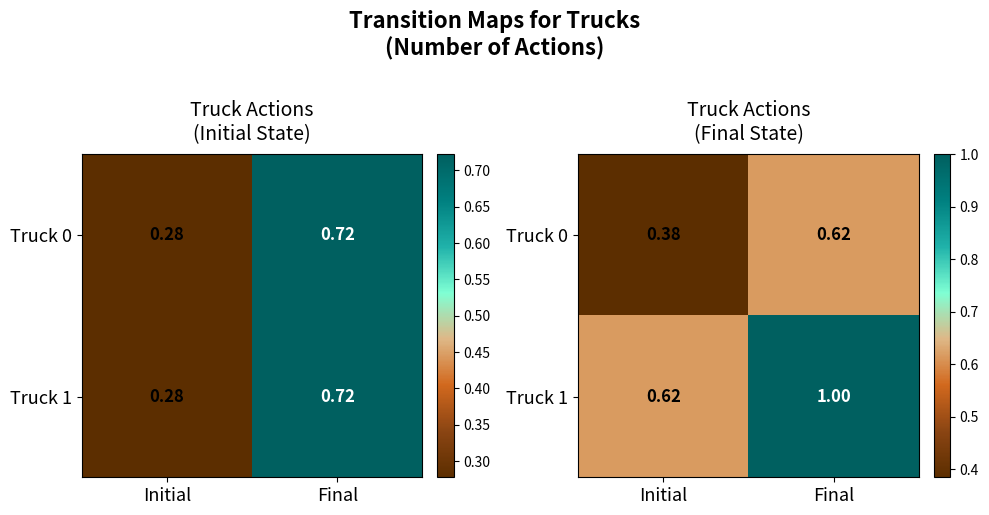

How many data points in Truck 1 are less than 1?

1